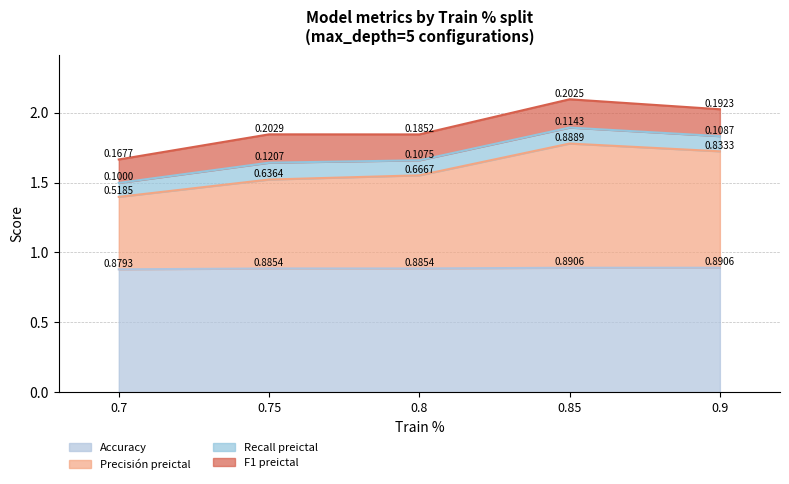

The Accuracy series shows 0.4 at 0.75. True or false?

False